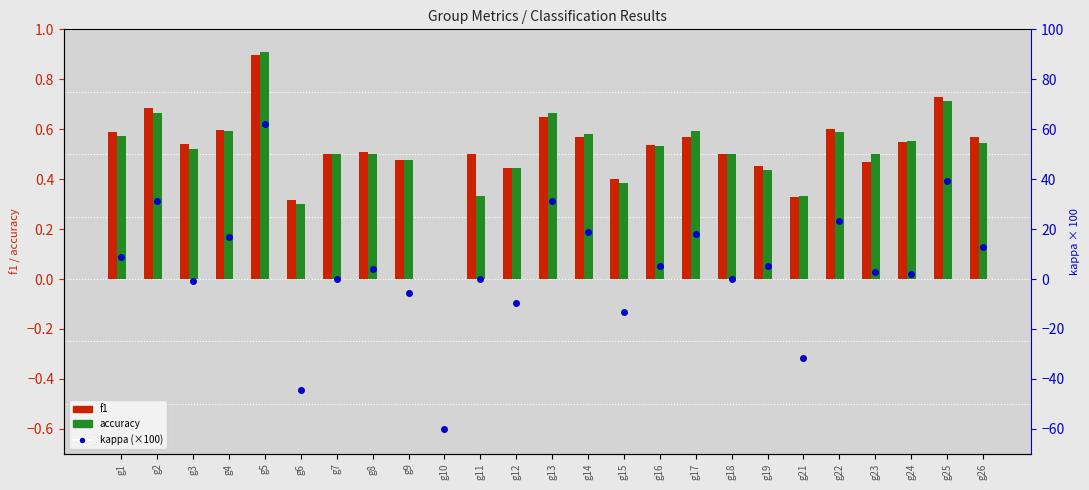

Does the chart contain stacked bars?

No